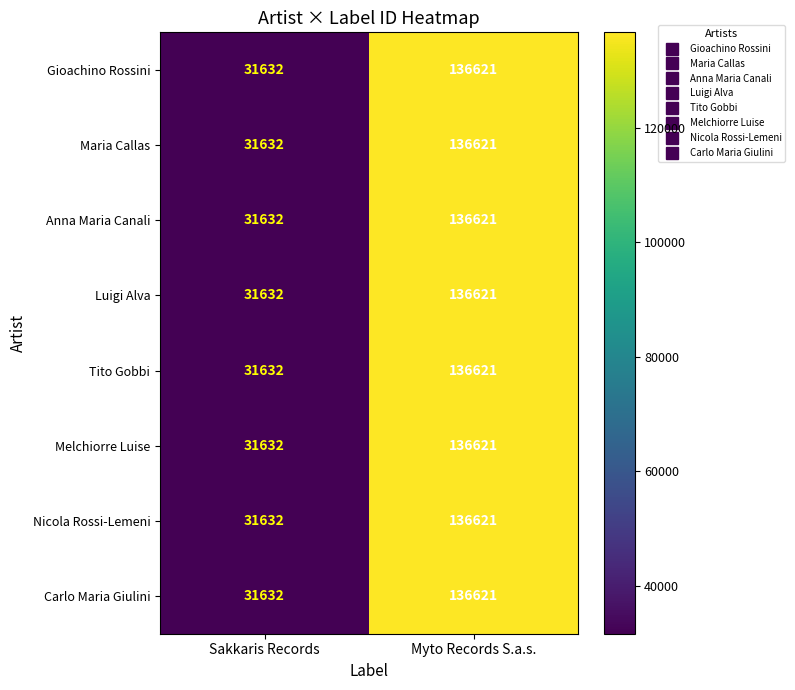

Is it true that Melchiorre Luise equals 20491 at Sakkaris Records?

False